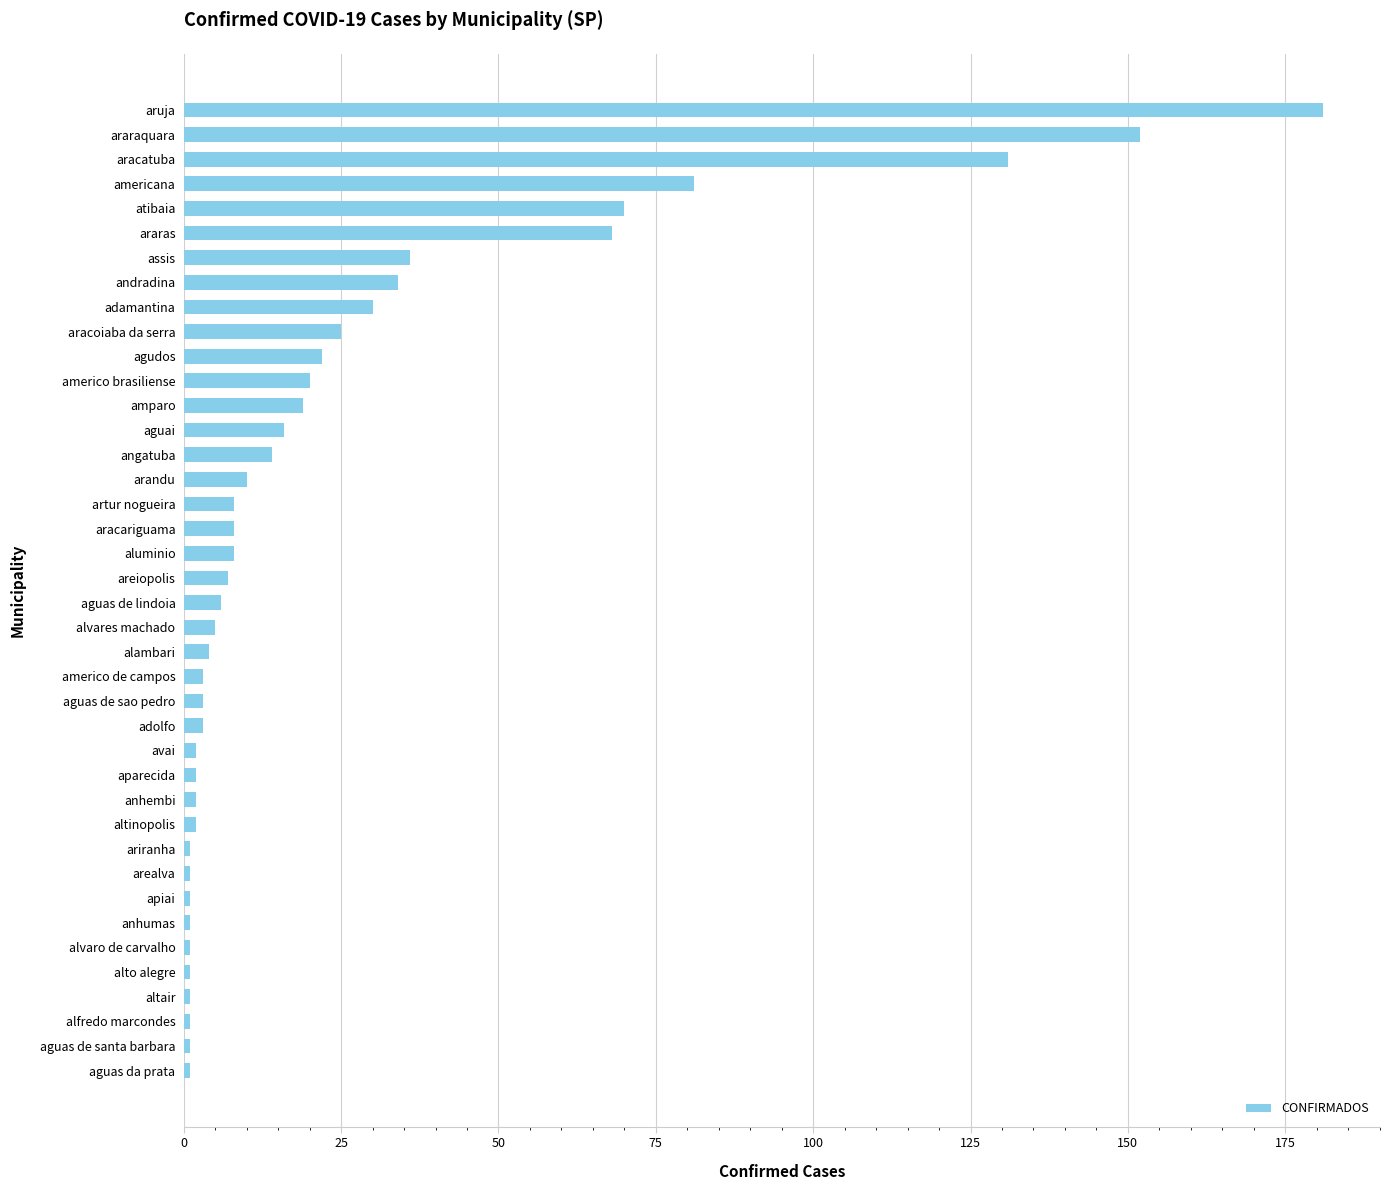

How many data points are less than 7?

20